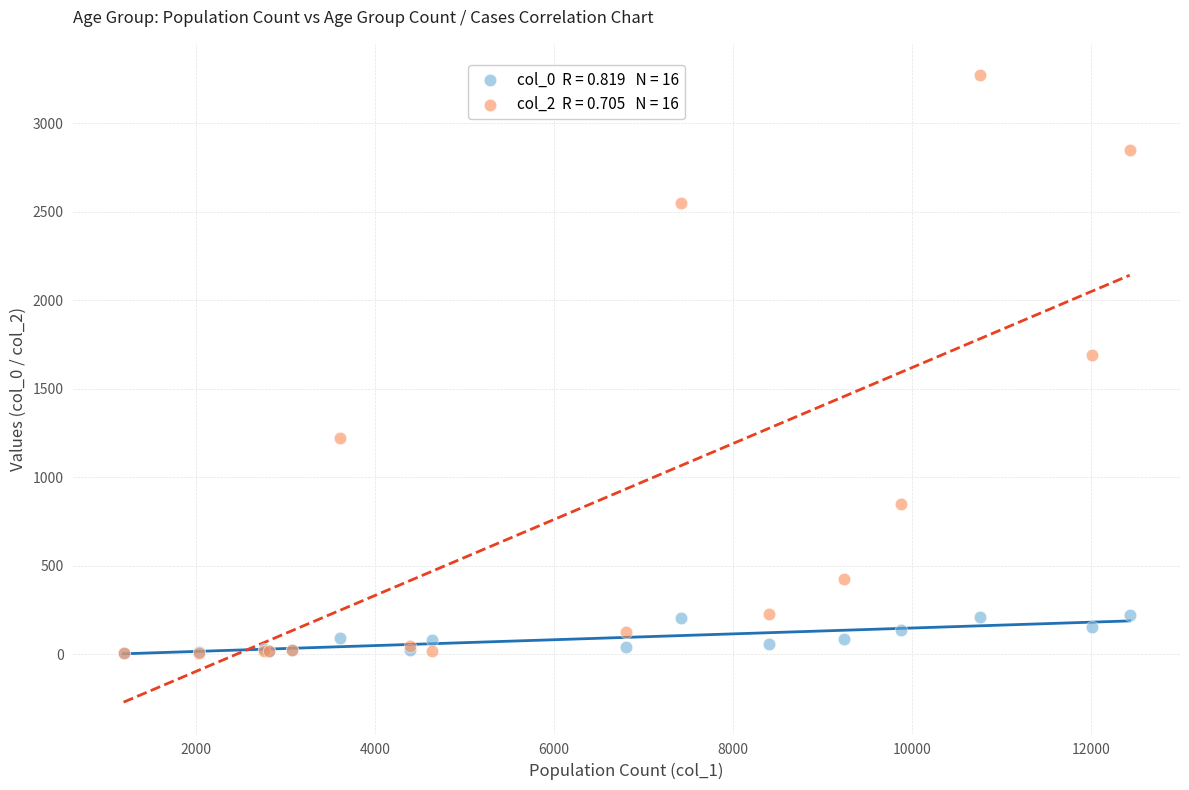

Across all series, what Y value is closest to 1638?

1690